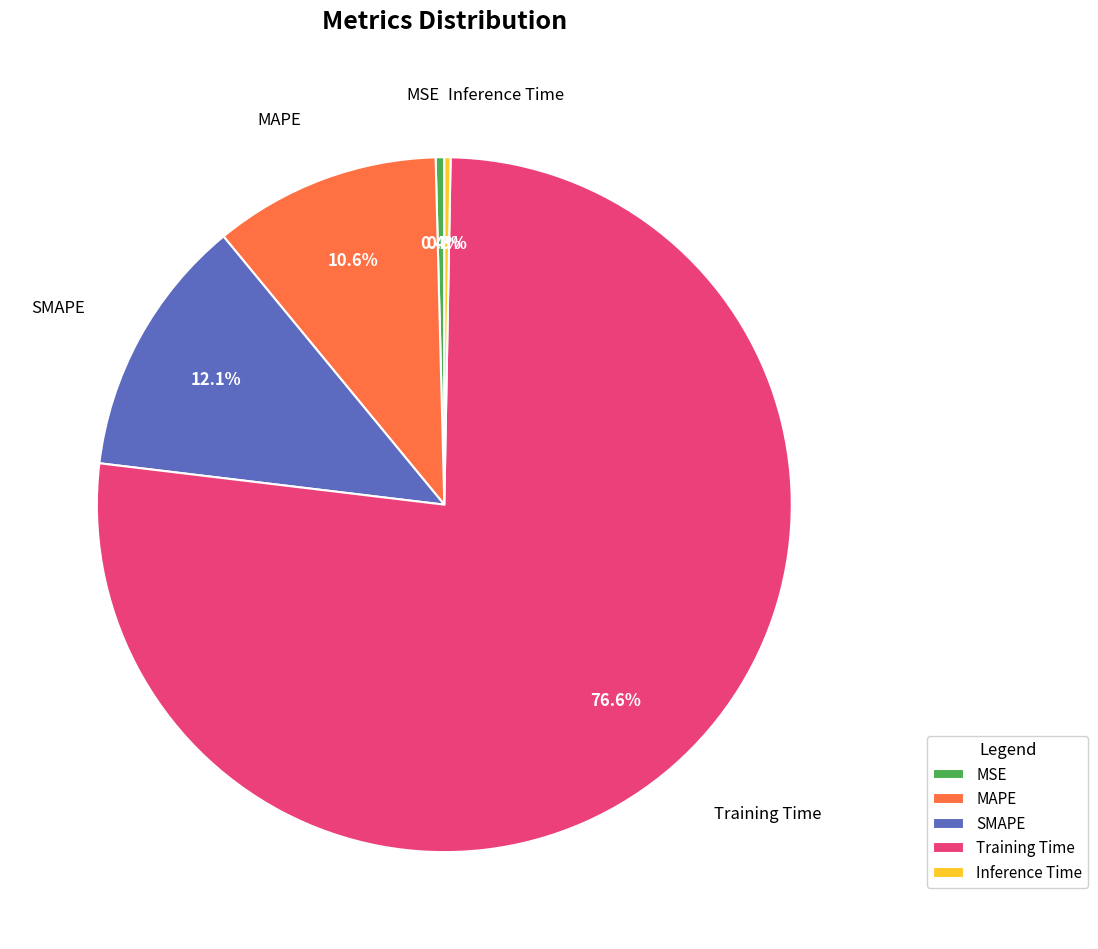

Between MAPE and SMAPE, which is larger?

SMAPE